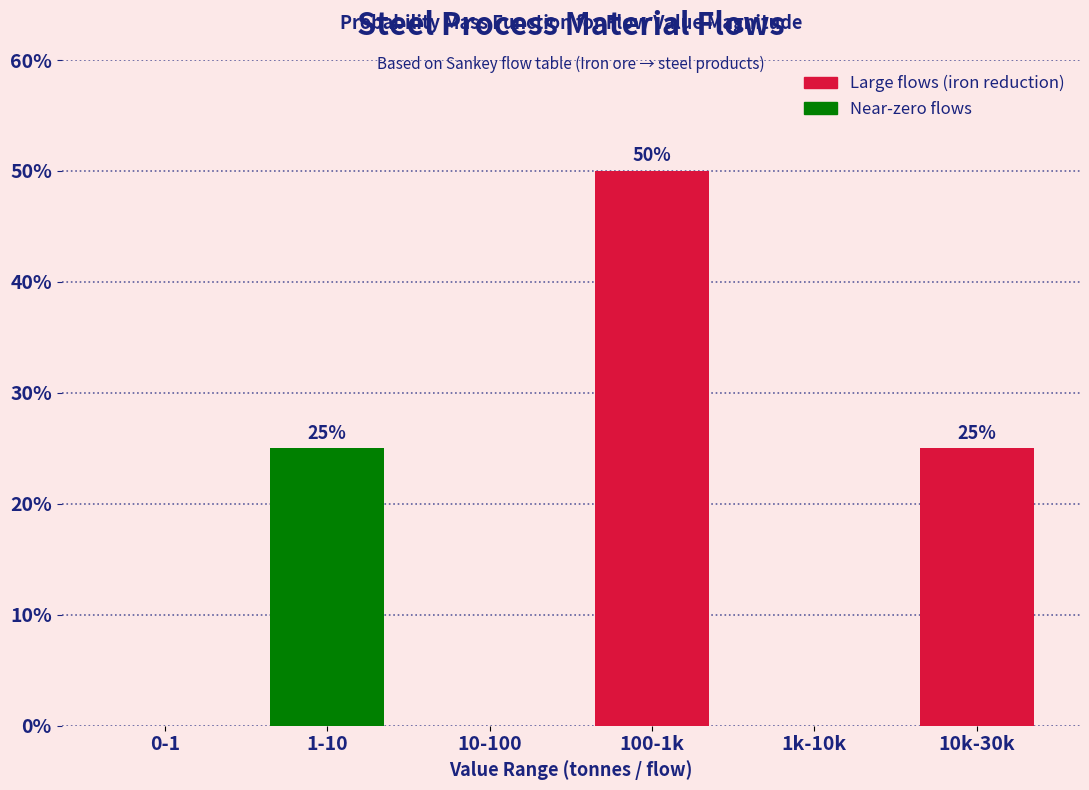

Reading left to right, transcribe all the data shown in this chart.

0-1=0	1-10=25	10-100=0	100-1k=50	1k-10k=0	10k-30k=25